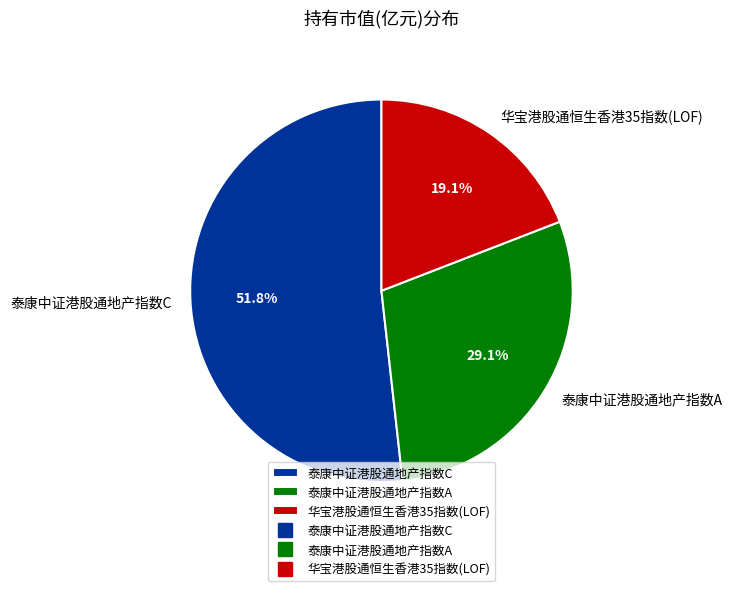

How much of the chart is everything except 泰康中证港股通地产指数C?

48.2%